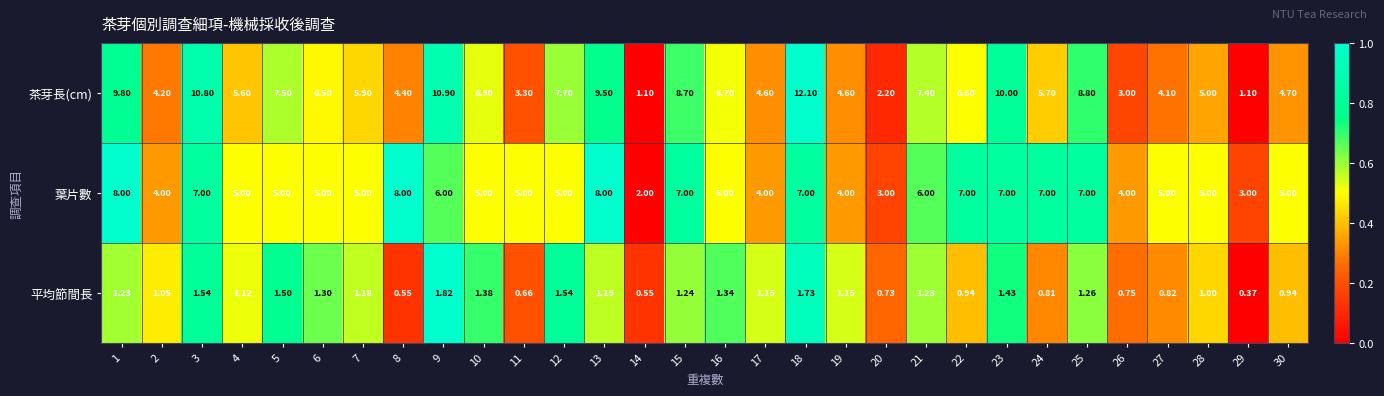

What is the spread (max minus min) of values at 24?

6.2